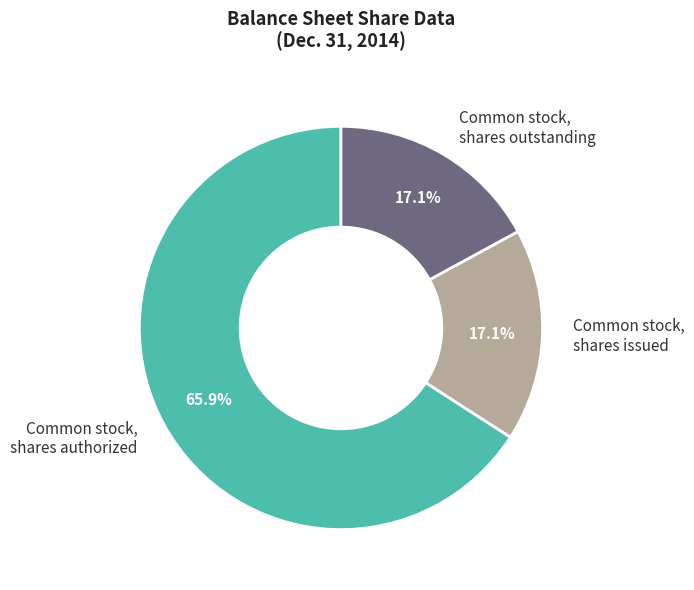

Which slice is the largest?

Common stock, shares authorized